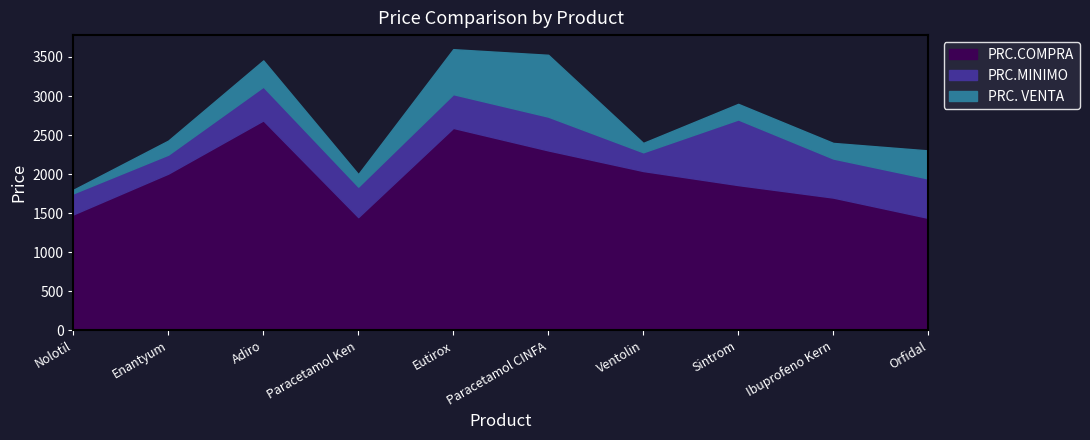

Where does the PRC.MINIMO series first go above 2280?

Adiro